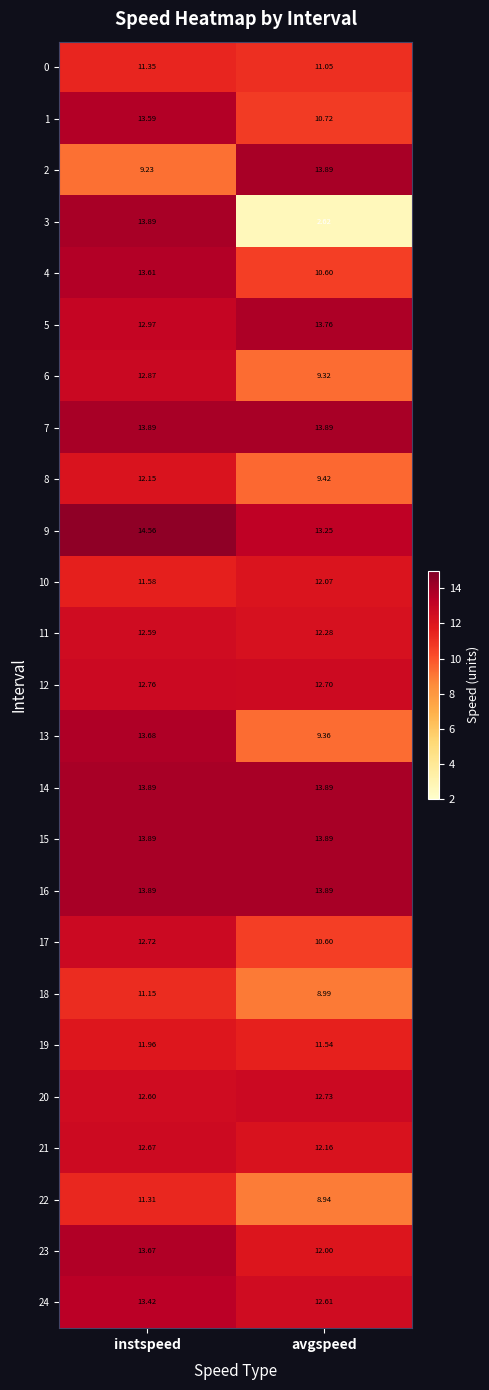

Which series has the largest total across all categories?

9